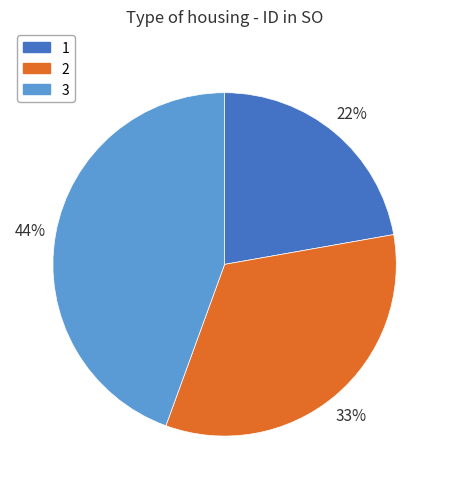

Combined, do 3 and 2 account for over 50%?

Yes